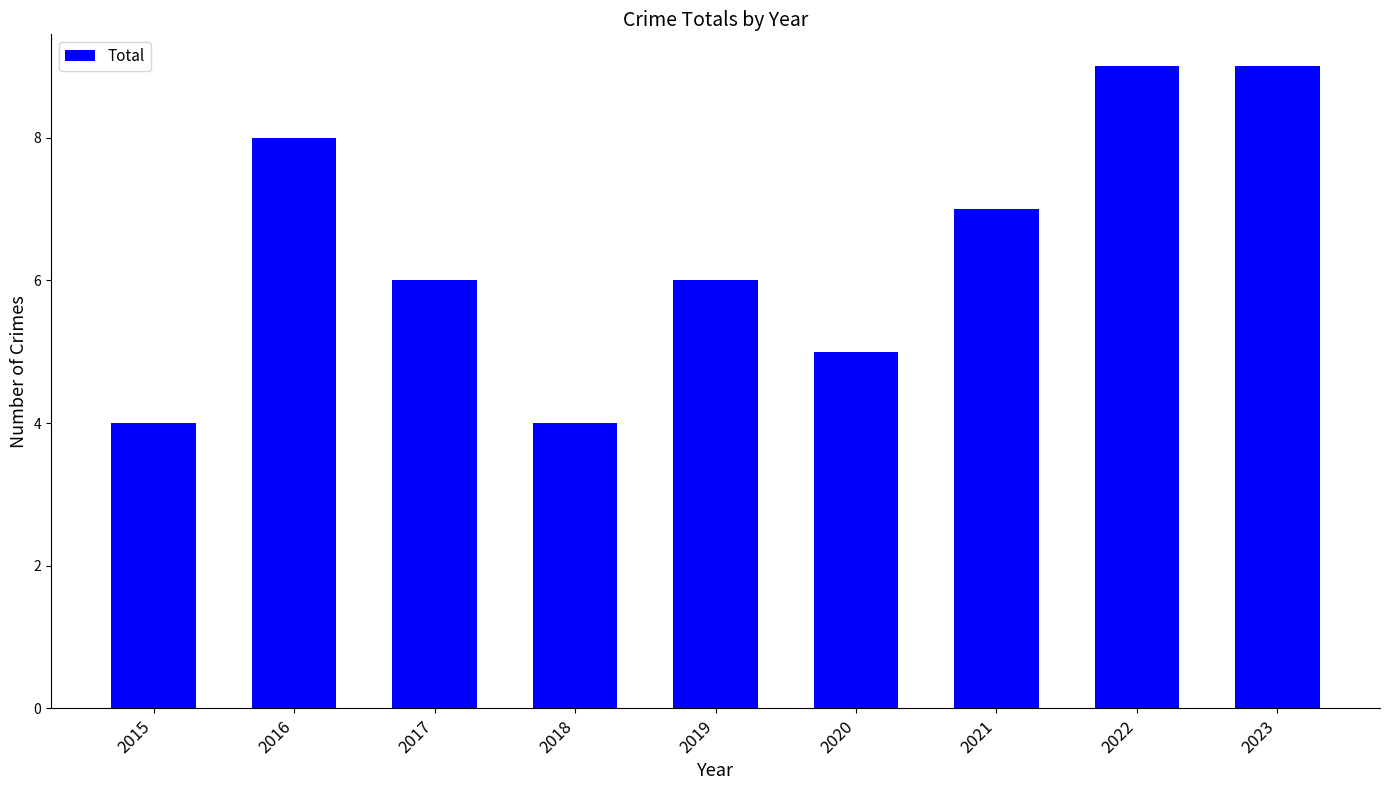

What is the value of the 2nd bar from the left?

8